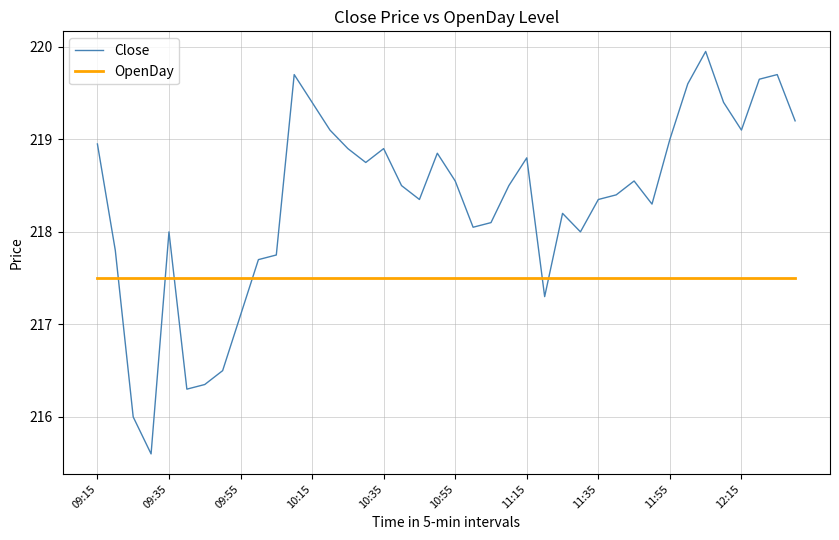

Rank the series by their average value, from lowest to highest.

OpenDay, Close